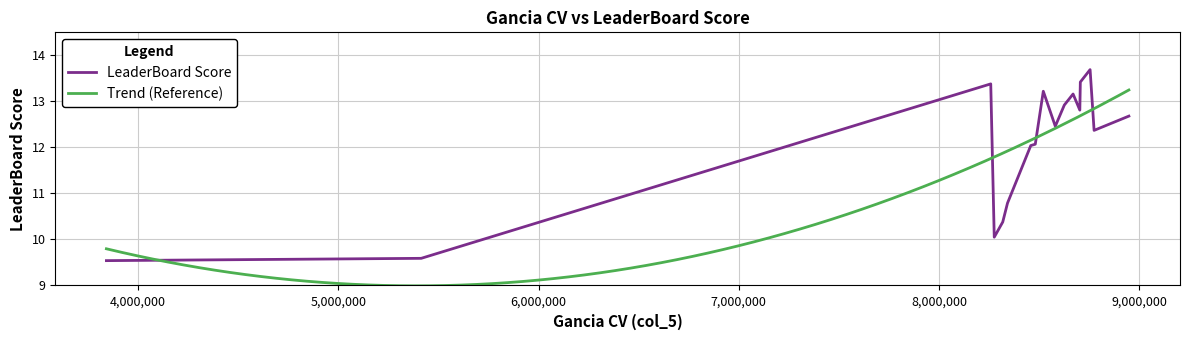

What is the change in value from 8458750 to 8775000?

+0.3